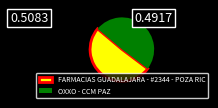

Do OXXO - CCM PAZ and FARMACIAS GUADALAJARA - #2344 - POZA RIC together represent more than half of the pie?

Yes